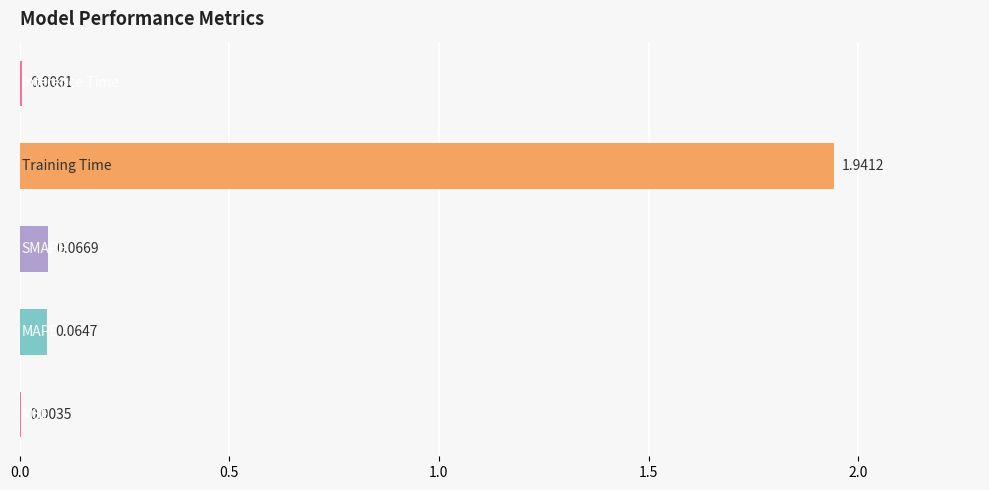

How many distinct data groups are displayed?

1